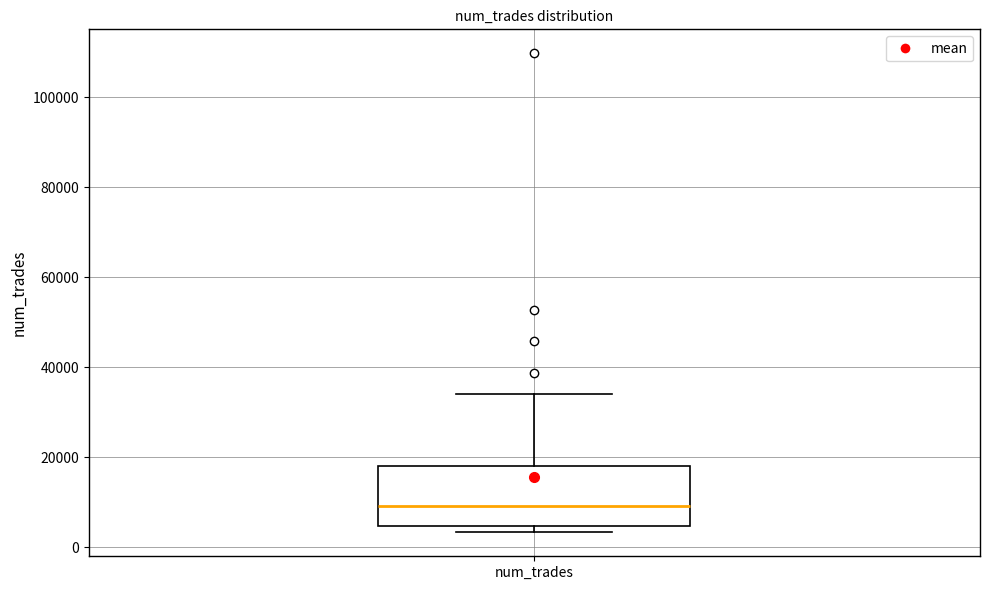

Transcribe this box plot: give where the median line is, the range the box spans, and where the two whiskers end, as read against the y-axis. The values are not printed on the chart, so give them approximately, as read against the axis.

median 10000, box 4000 to 18000, whiskers 4000 (just below the box's lower edge) to 34000